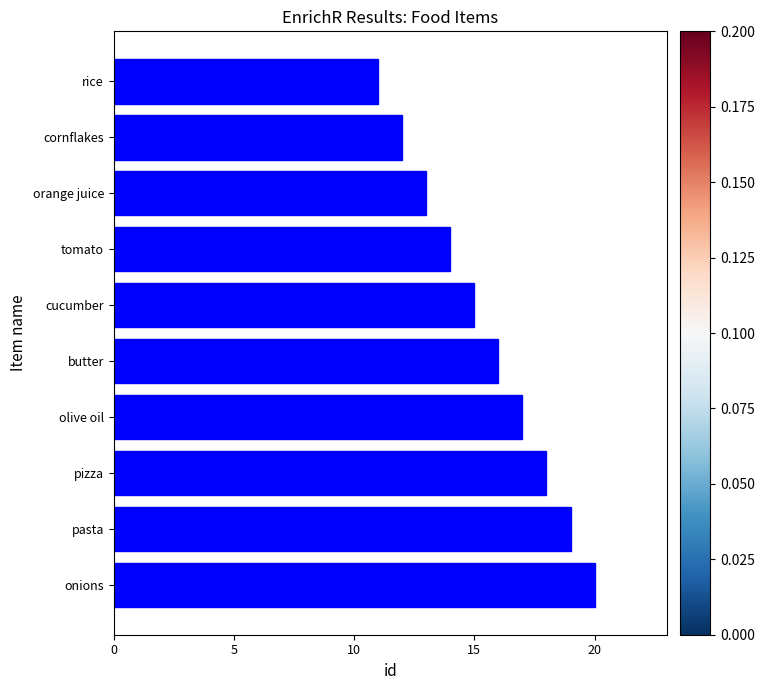

What is the difference between the maximum and minimum values?

9